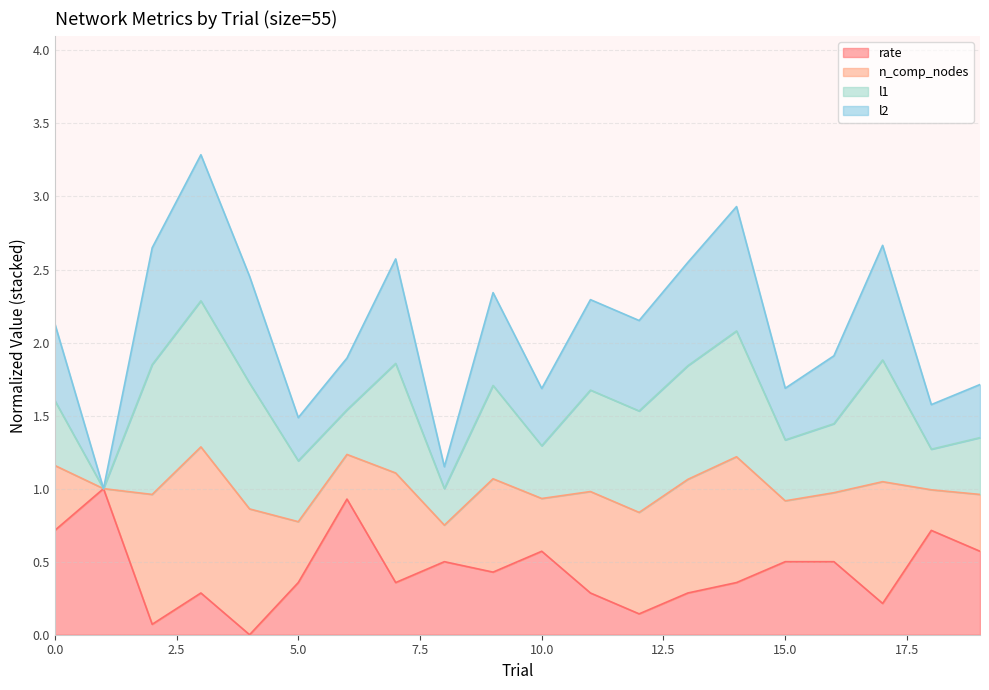

Read the rate value at 12.

0.1